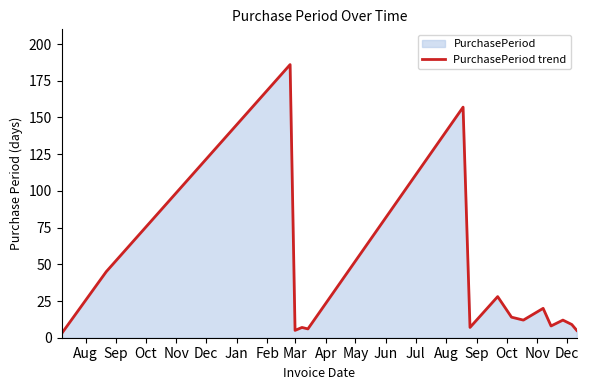

How many data points are less than 12?

8